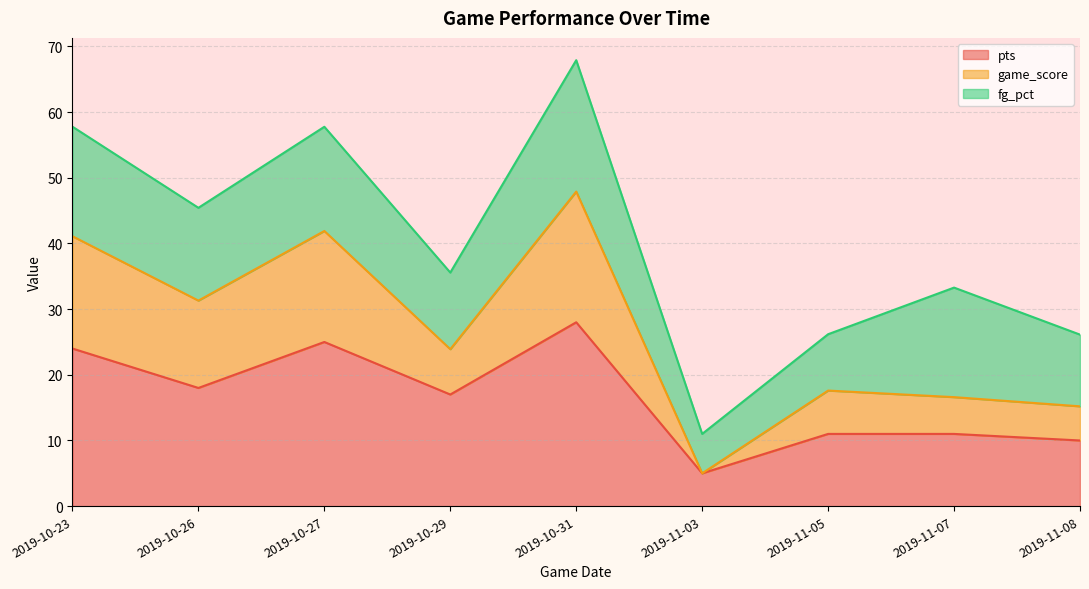

How many lines are shown in the chart?

3